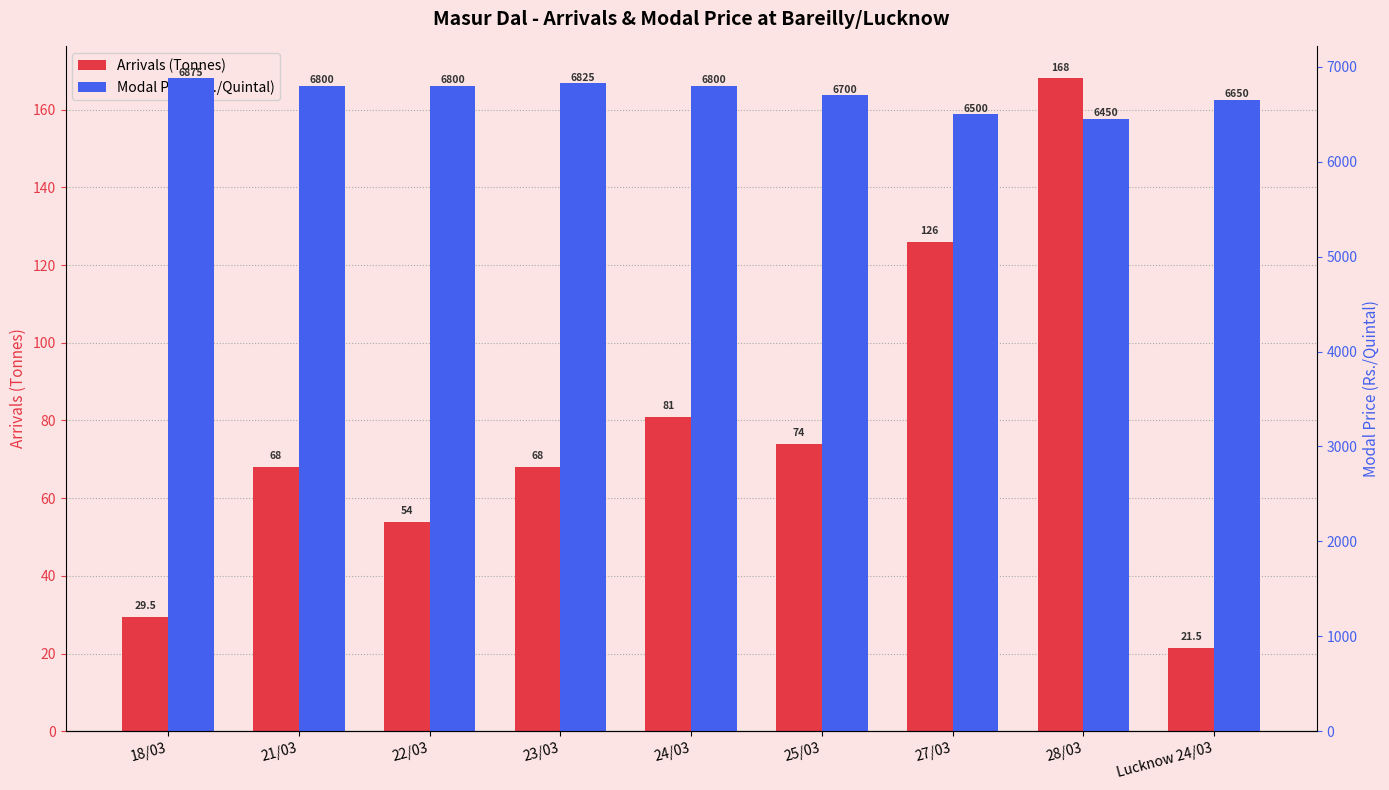

What position from the left is Lucknow 24/03?

9